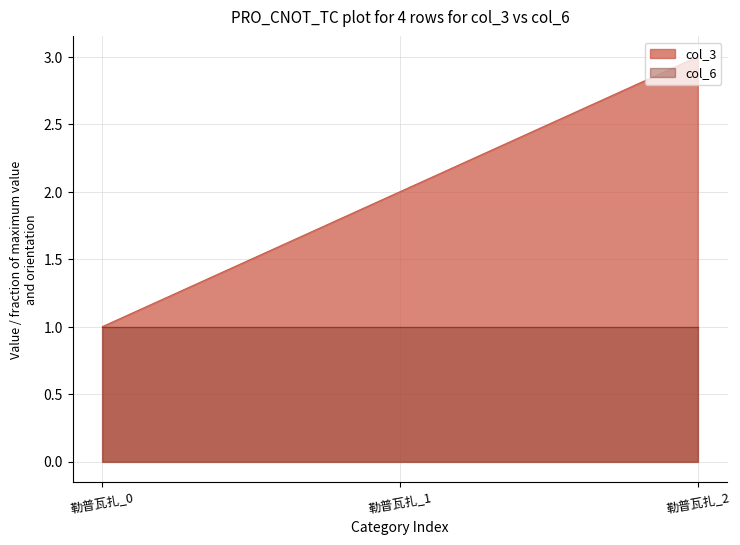

Reading left to right, extract all data points from this chart.

勒普瓦扎_0=1	勒普瓦扎_1=2	勒普瓦扎_2=3